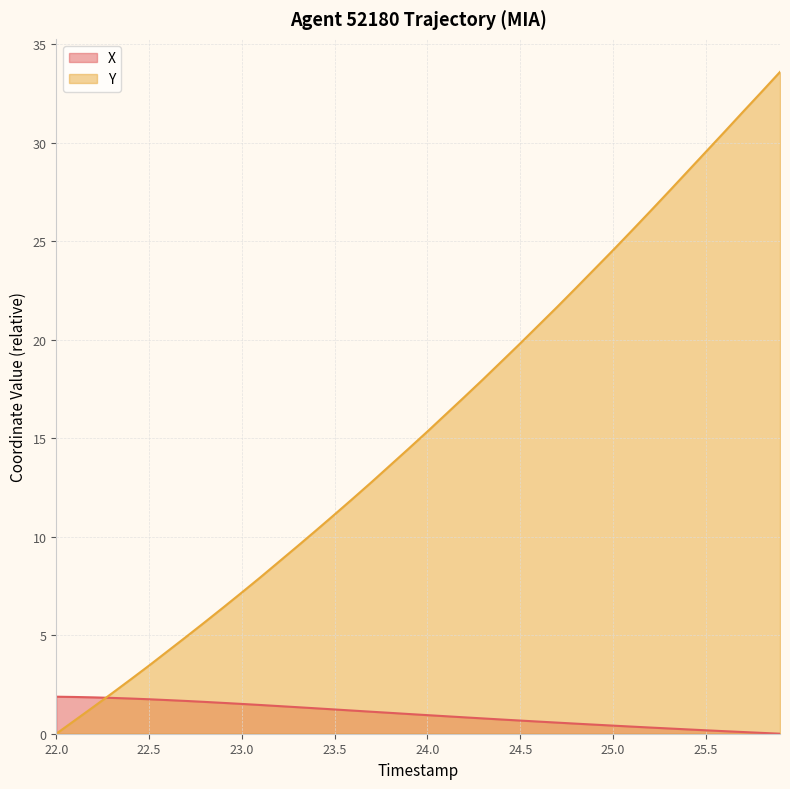

True or false: Y has a value of 5.0 at 24.5.

False